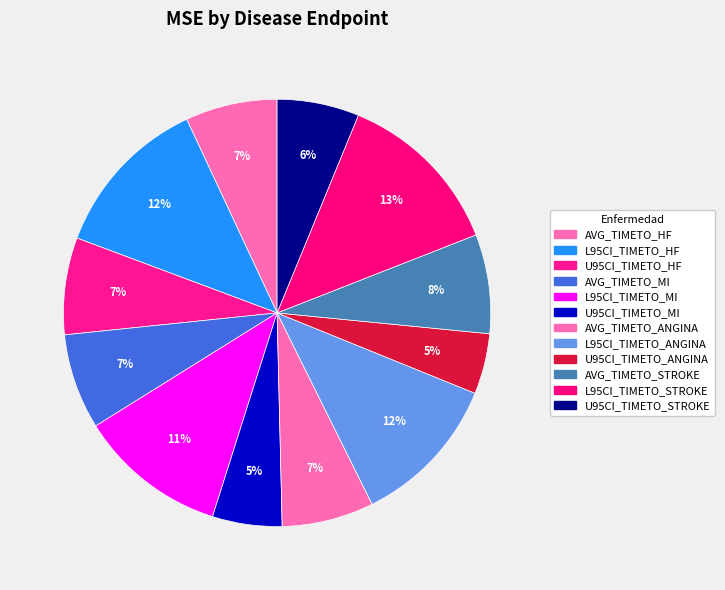

How many slices are in this pie chart?

12